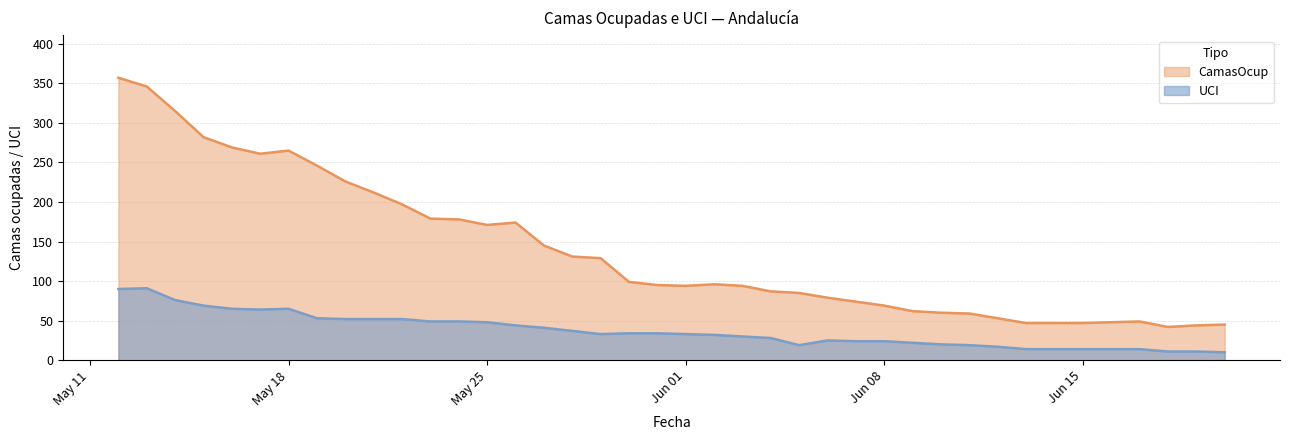

What position from the right is 2020-06-05?

16